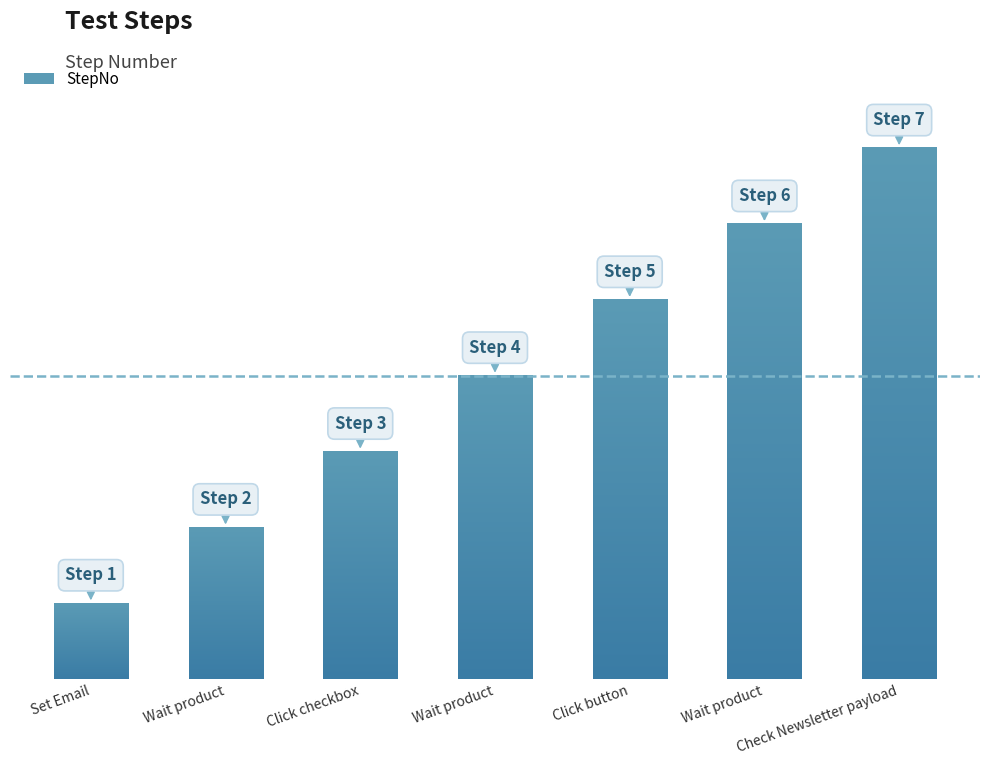

What is the sum of all values?

28